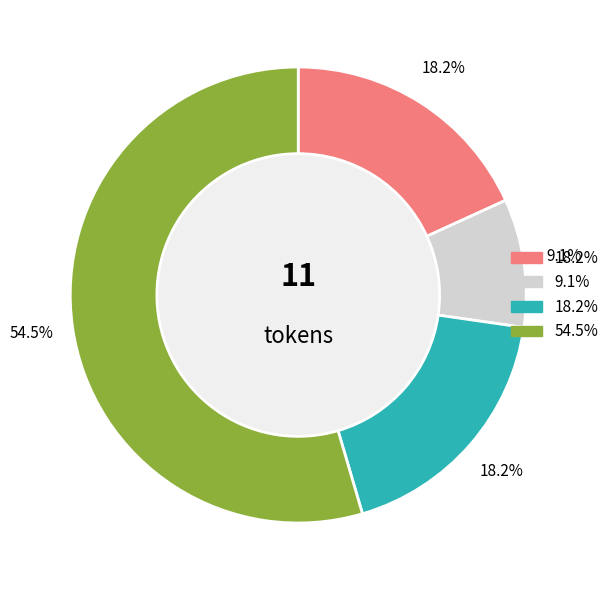

Does any single category account for the majority?

Yes